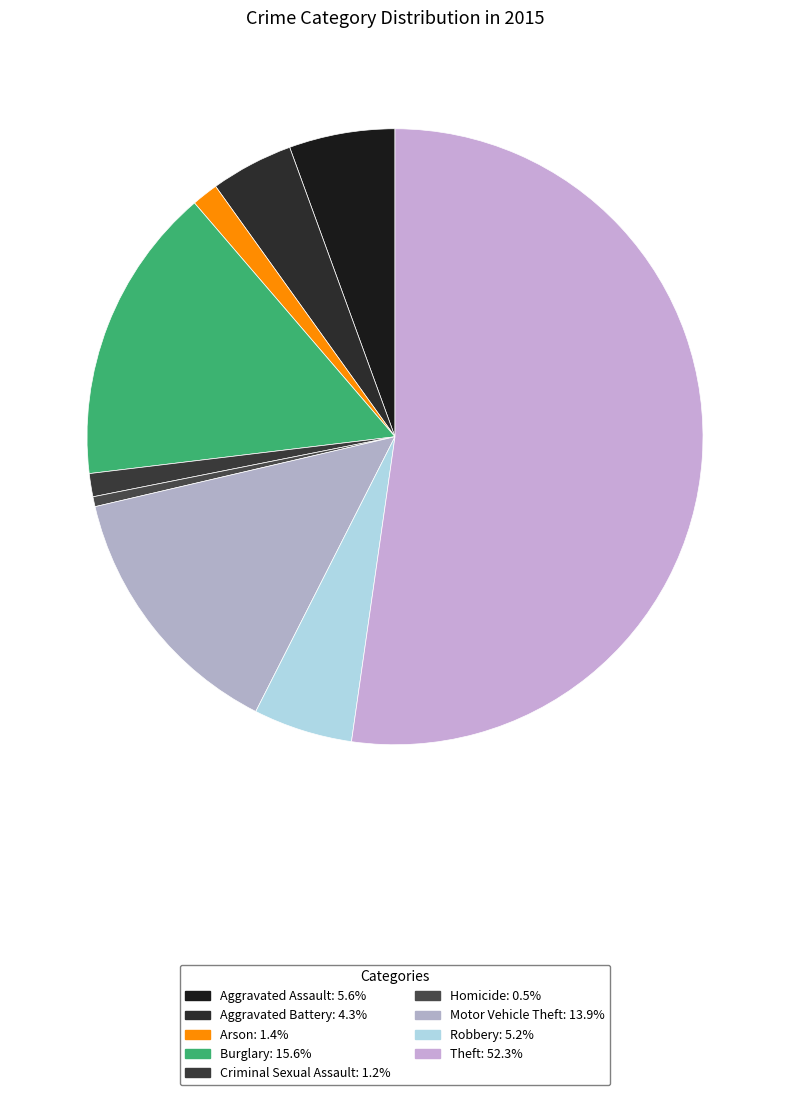

Is there a majority slice in this chart?

Yes